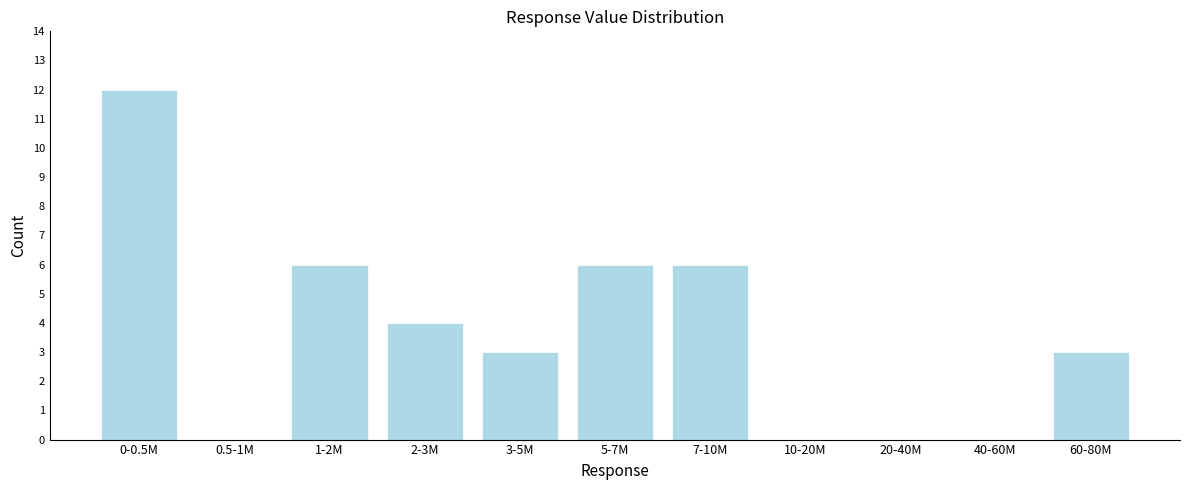

Reading left to right, what are all the values shown in this chart?

0-0.5M=12	0.5-1M=0	1-2M=6	2-3M=4	3-5M=3	5-7M=6	7-10M=6	10-20M=0	20-40M=0	40-60M=0	60-80M=3